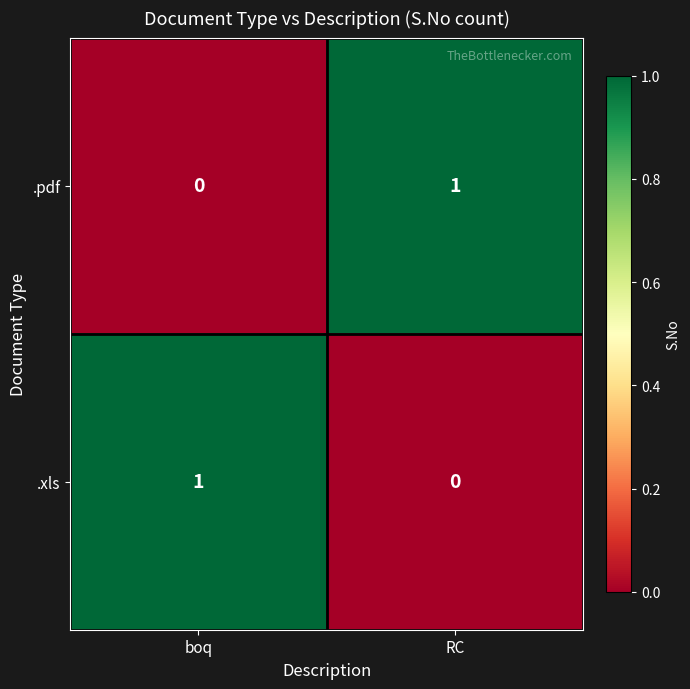

Reading left to right, list all the values displayed in this chart.

.pdf: 0	1
.xls: 1	0